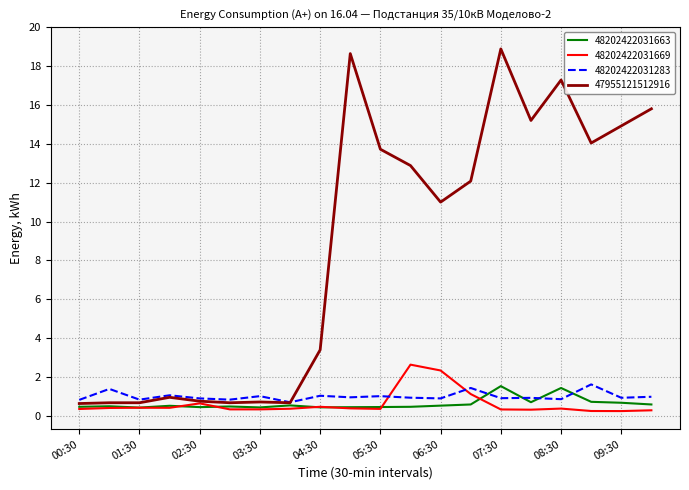

Which series has the largest range (max minus min)?

47955121512916